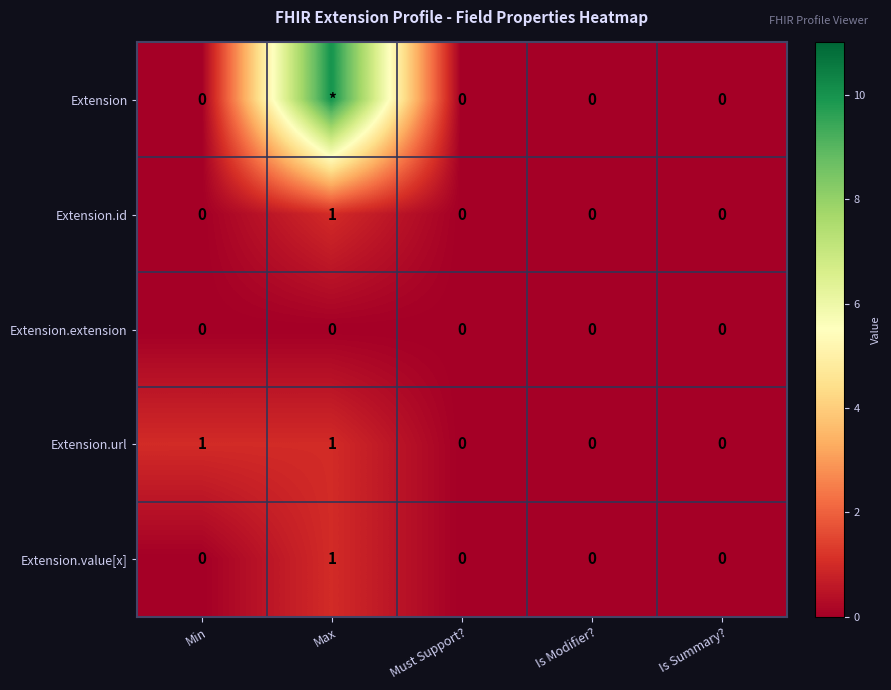

Which has a higher value, Must Support? or Is Modifier??

Must Support?